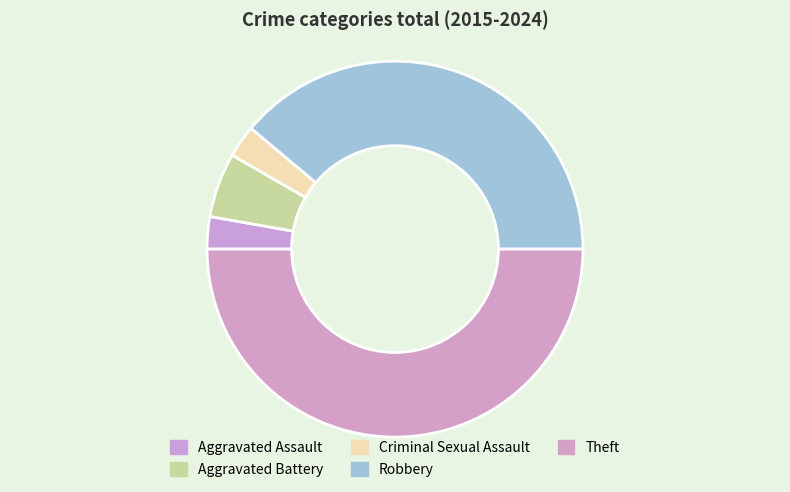

Count the number of slices in the pie.

5